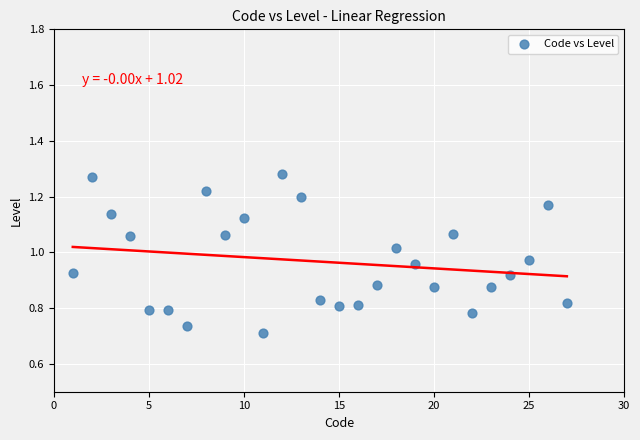

What is the range of Y values (max minus min)?

0.6